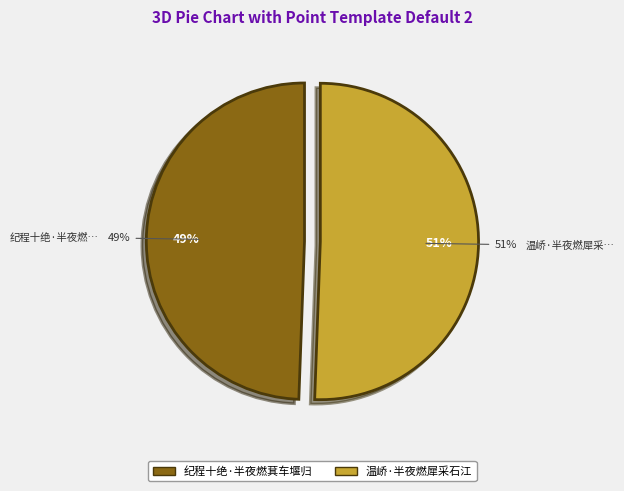

Approximately how many times larger is the value at 纪程十绝·半夜燃萁车堰归 compared to 温峤·半夜燃犀采石江?

1.0